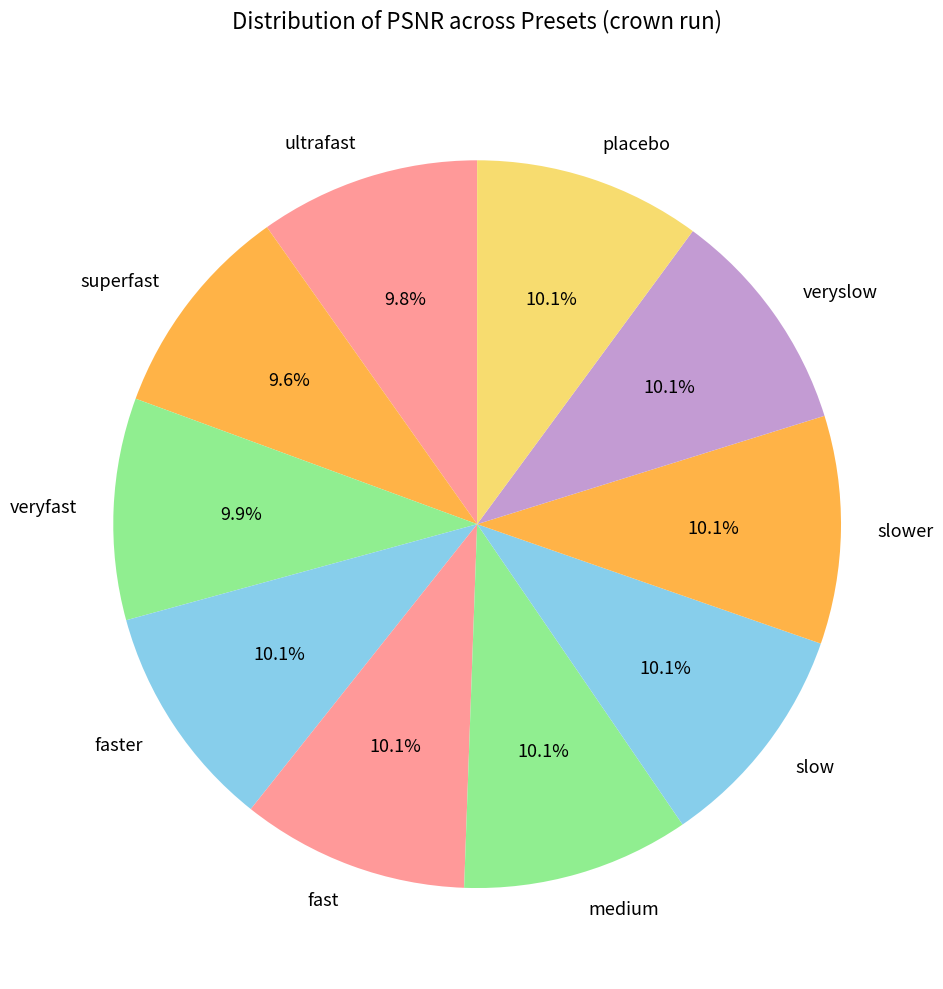

Is there a majority slice in this chart?

No